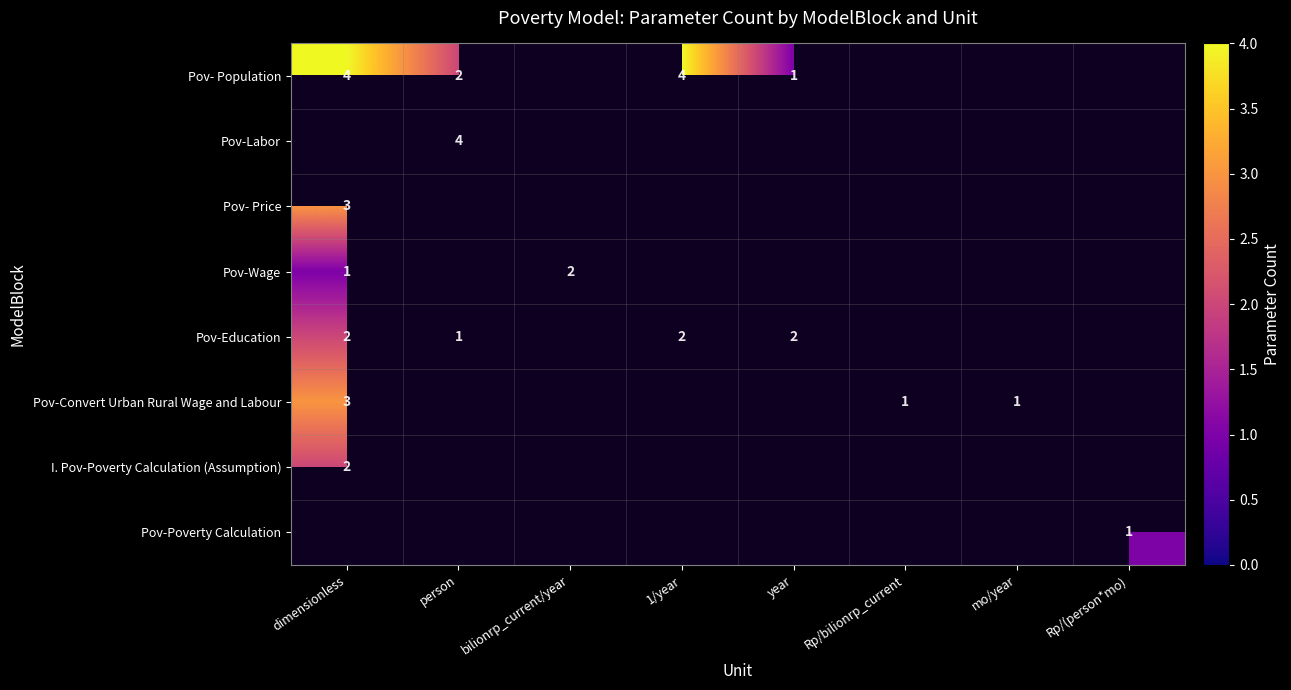

Is it true that Pov-Wage equals 2 at bilionrp_current/year?

True